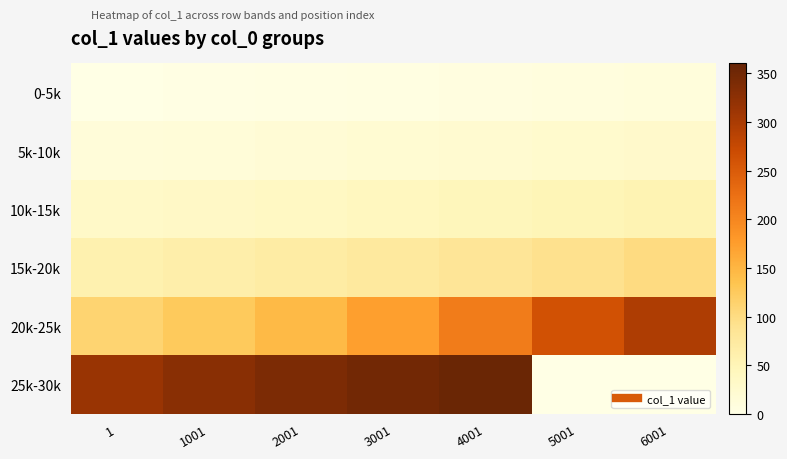

At how many categories does at least one series exceed 156?

7